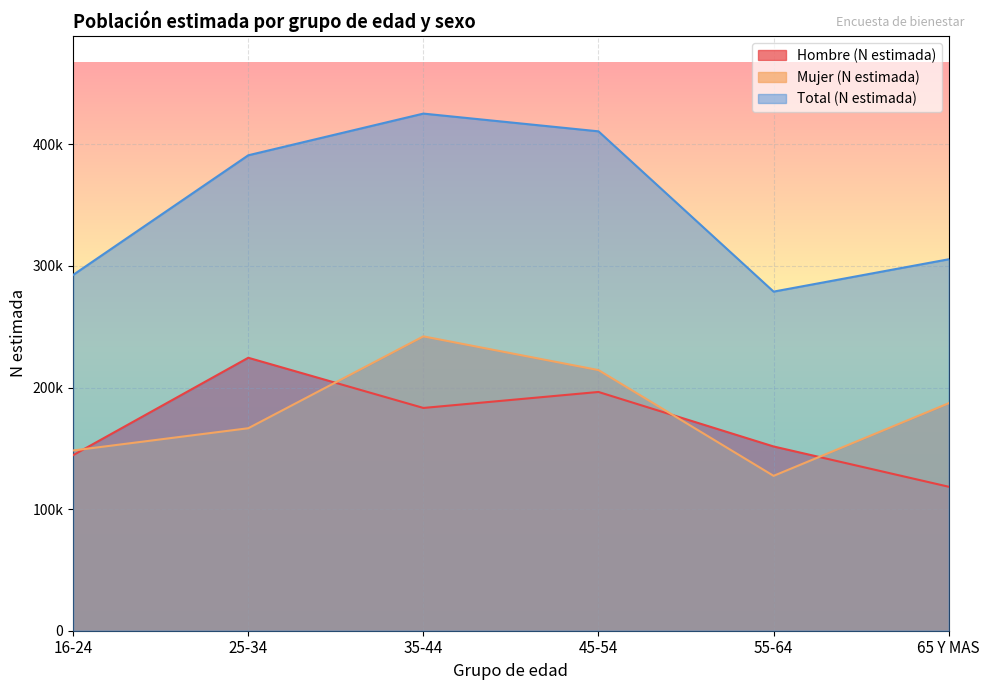

At how many categories does at least one series exceed 332877?

3